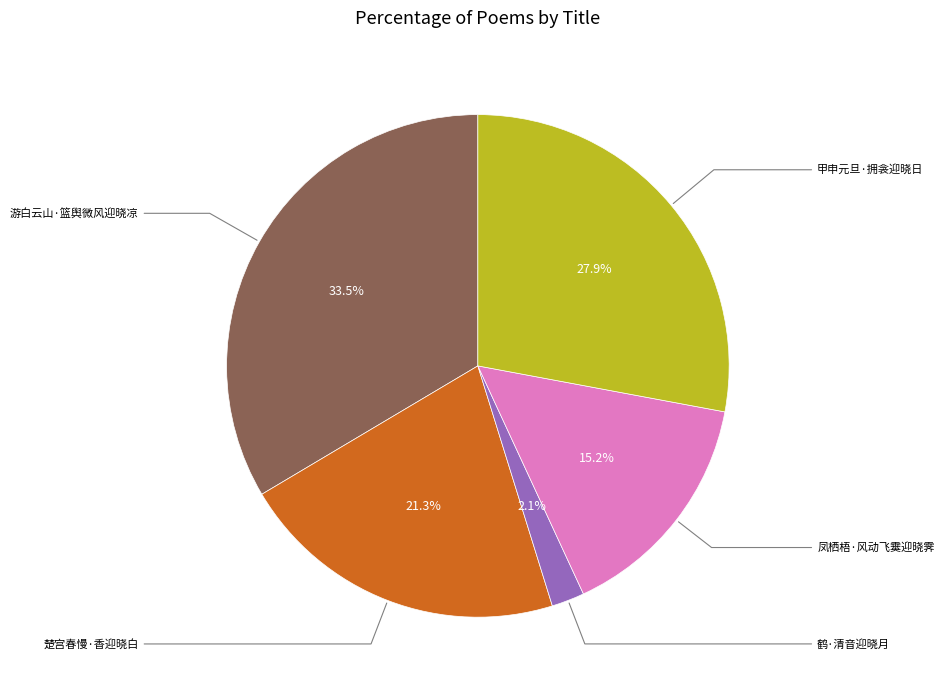

Is there a majority slice in this chart?

No